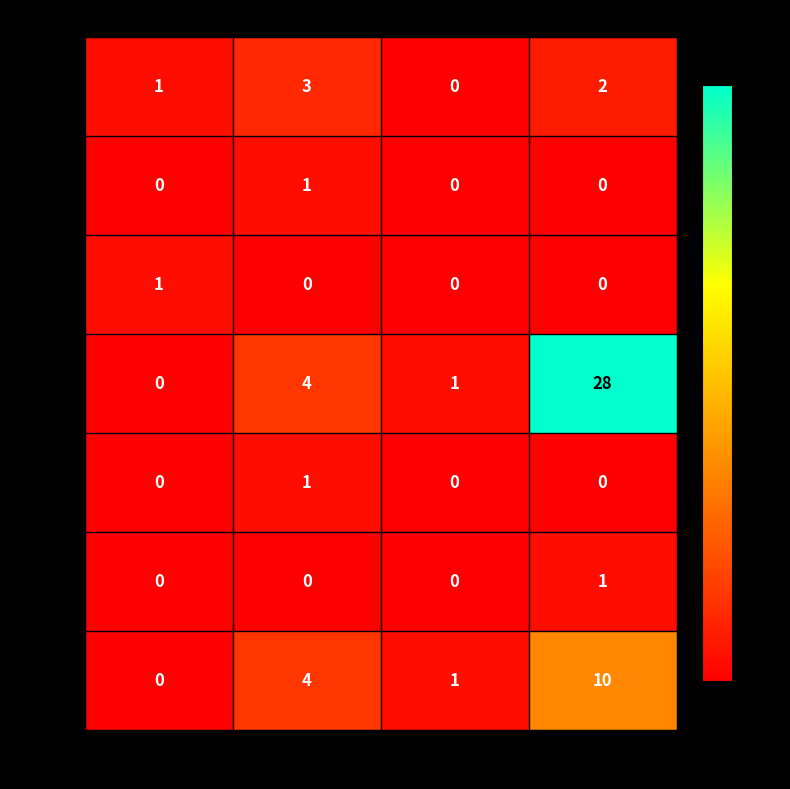

The 3800 series shows 2 at 24. True or false?

True